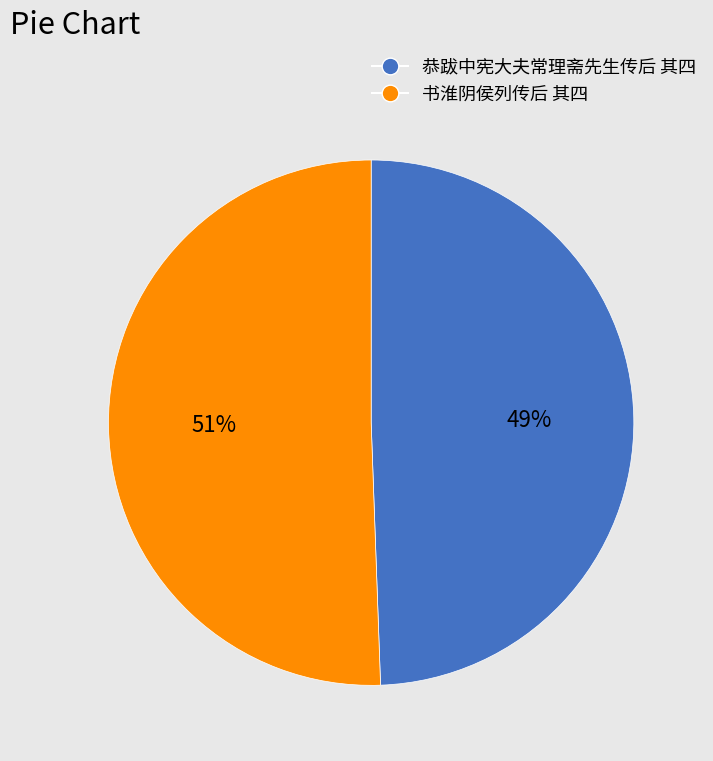

Is it true that 书淮阴侯列传后 其四 is 51% of the pie?

True